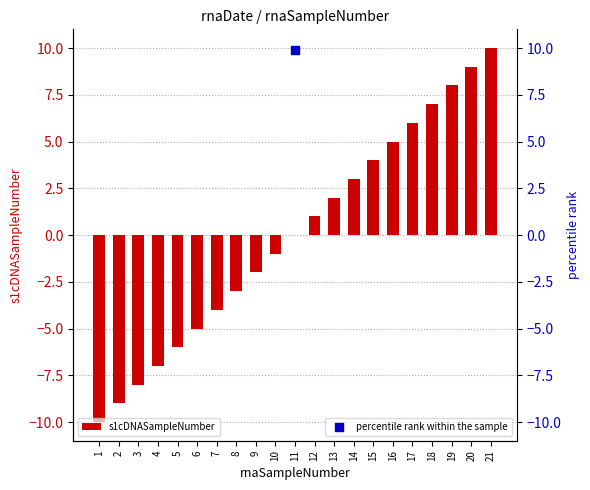

Between 7 and 3, which is larger?

7